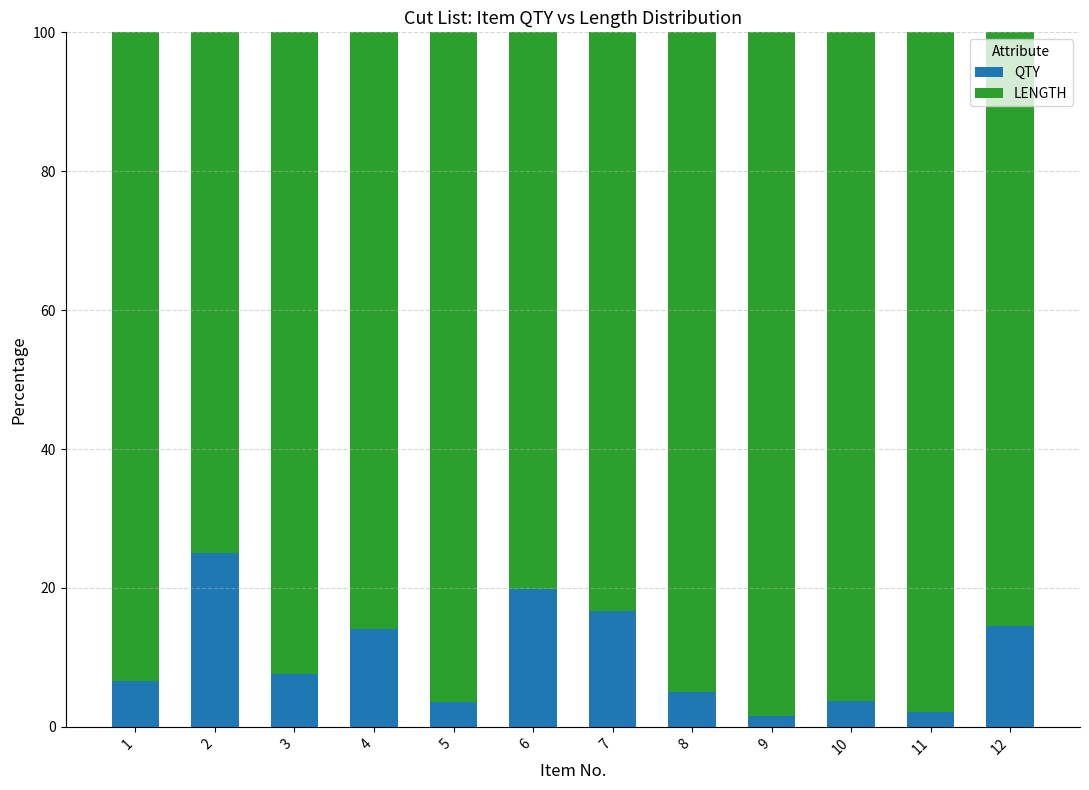

Is it true that QTY equals 38.6 at 2?

False